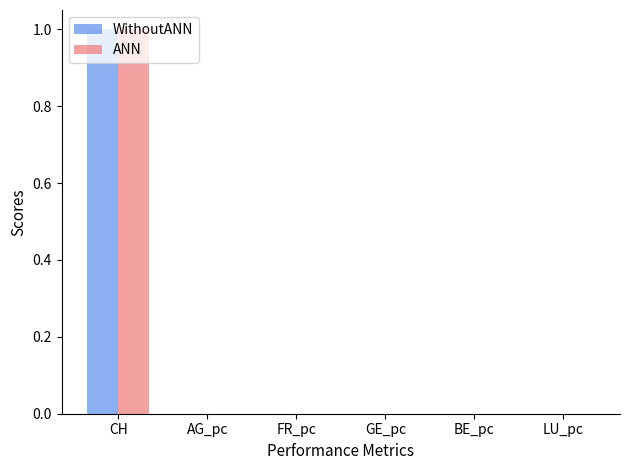

What is the average value of the WithoutANN series?

0.2